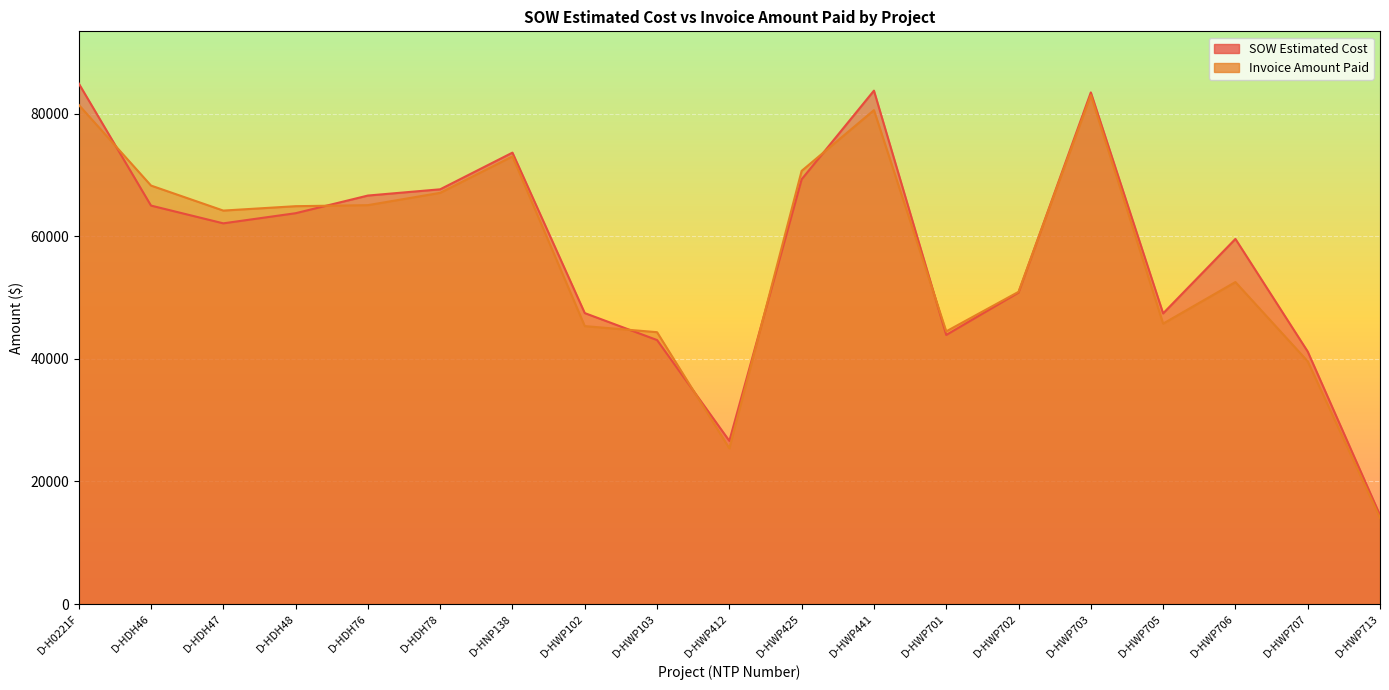

The SOW Estimated Cost series shows 67657.0 at D-HDH78. True or false?

True